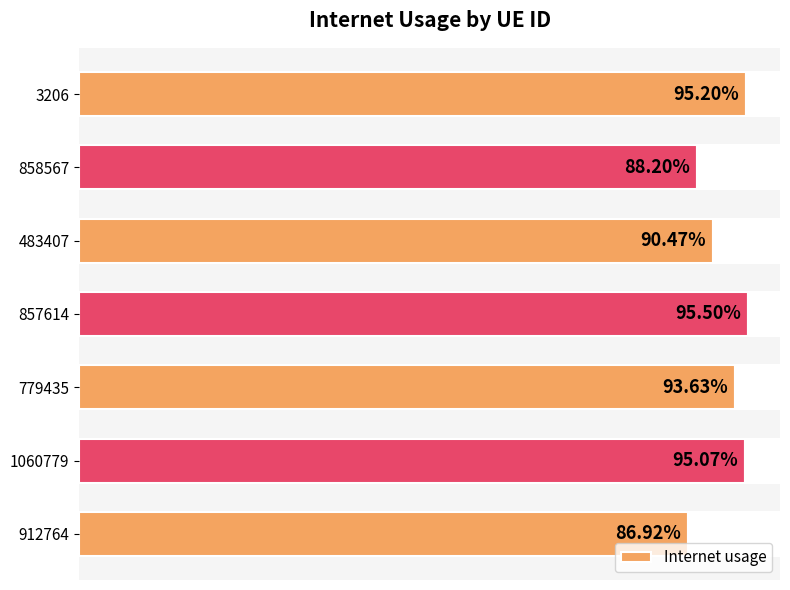

How many values are between 0 and 1?

7